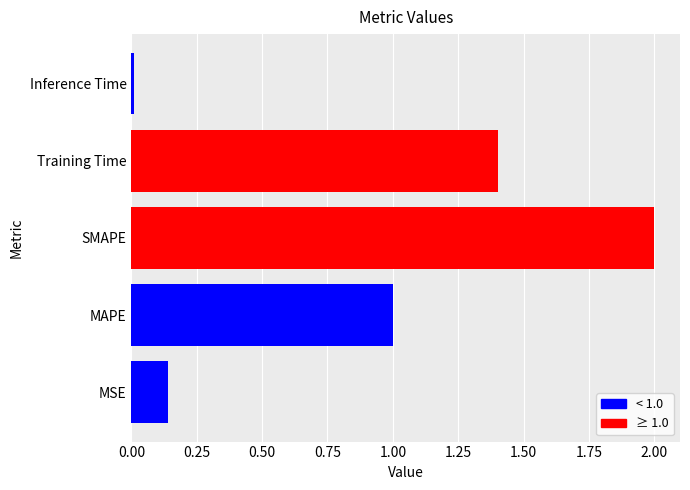

The chart shows a value of 1.7 at MAPE. True or false?

False